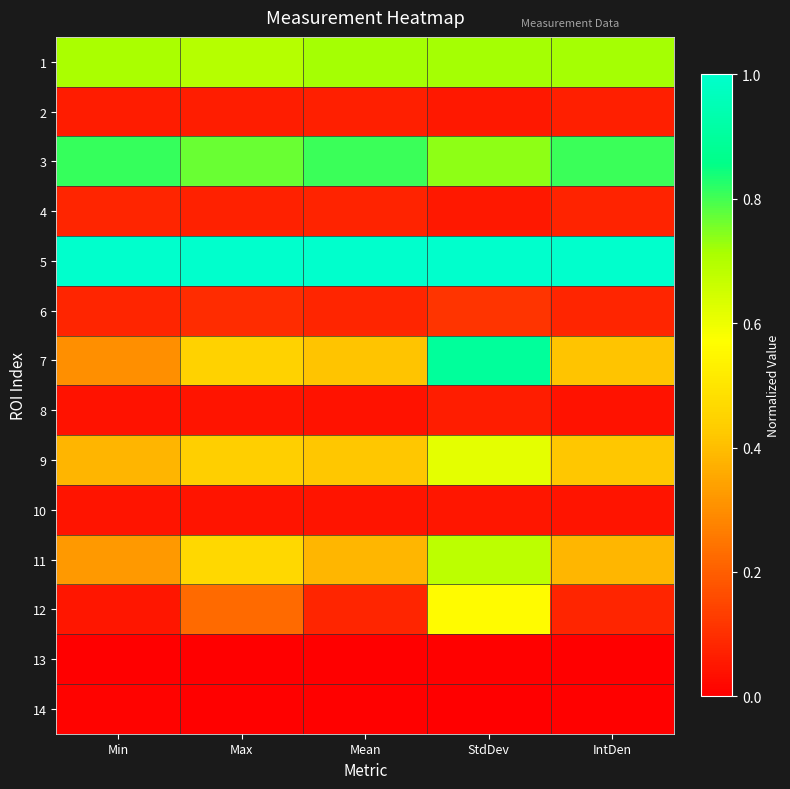

Which series has the largest range (max minus min)?

7